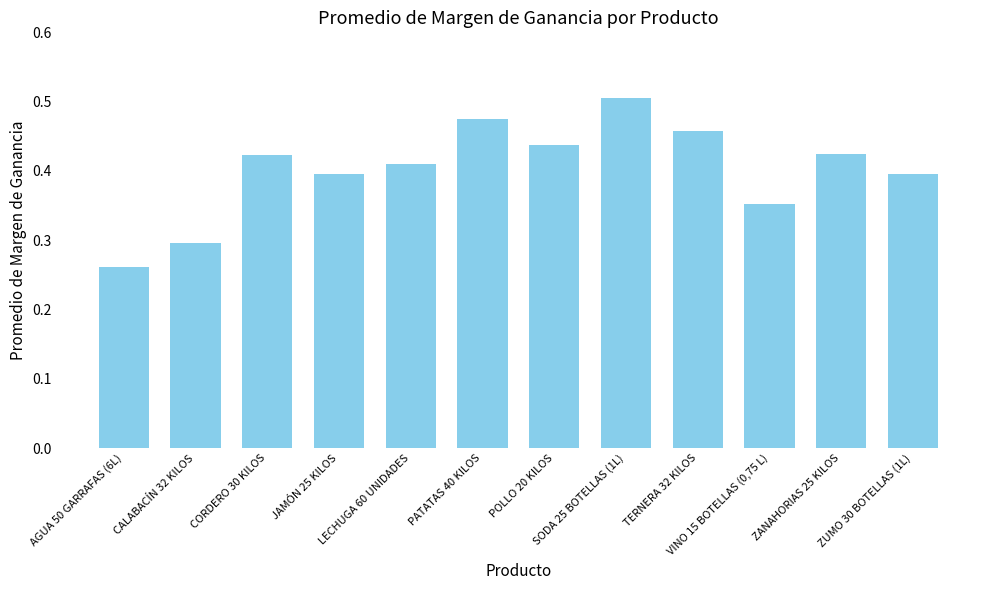

How many bars are there in total?

12